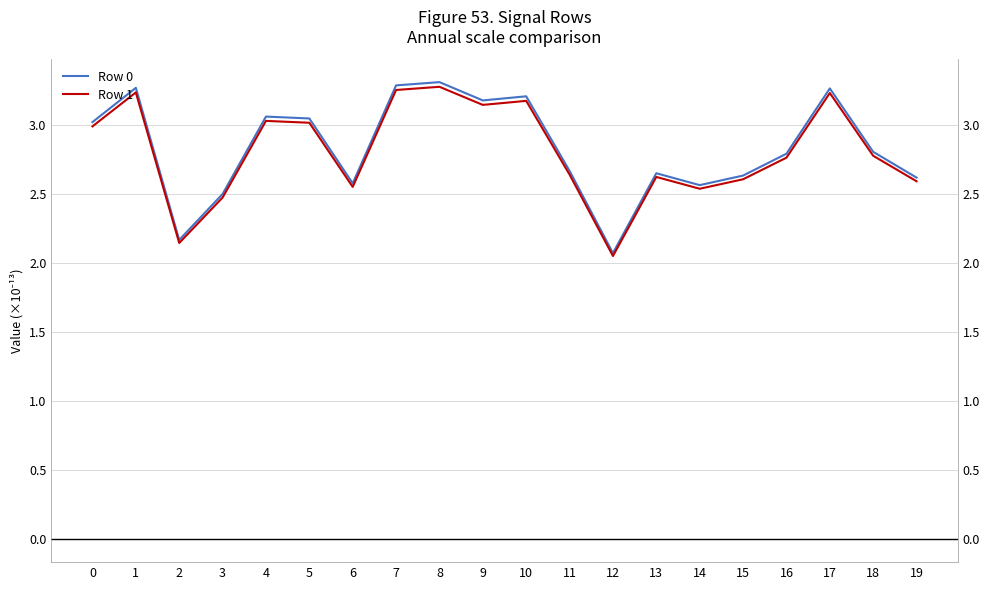

What is the difference between the maximum and minimum values in the Row 0 series?

1.2